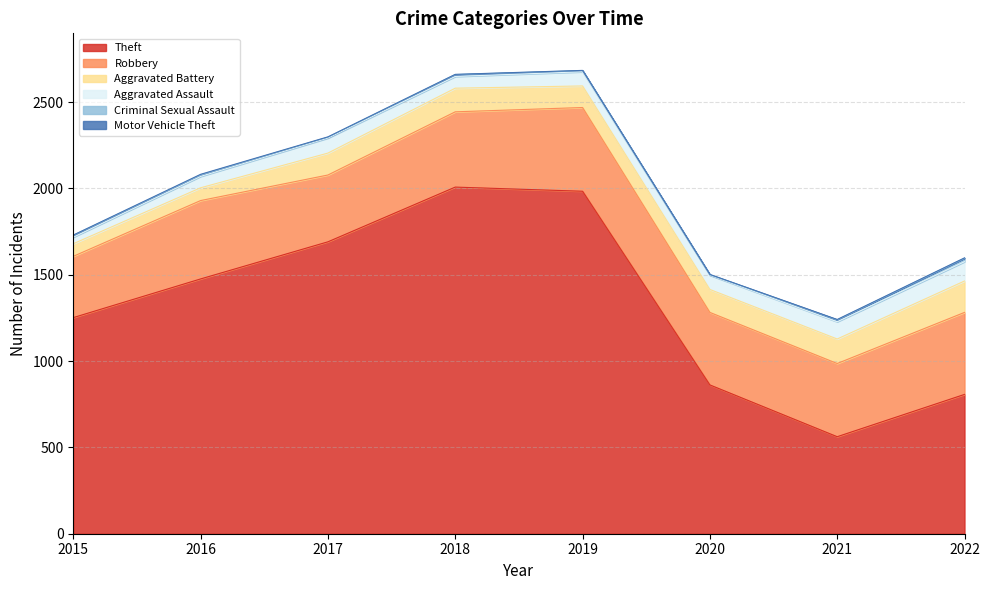

The Criminal Sexual Assault series shows 17 at 2015. True or false?

False